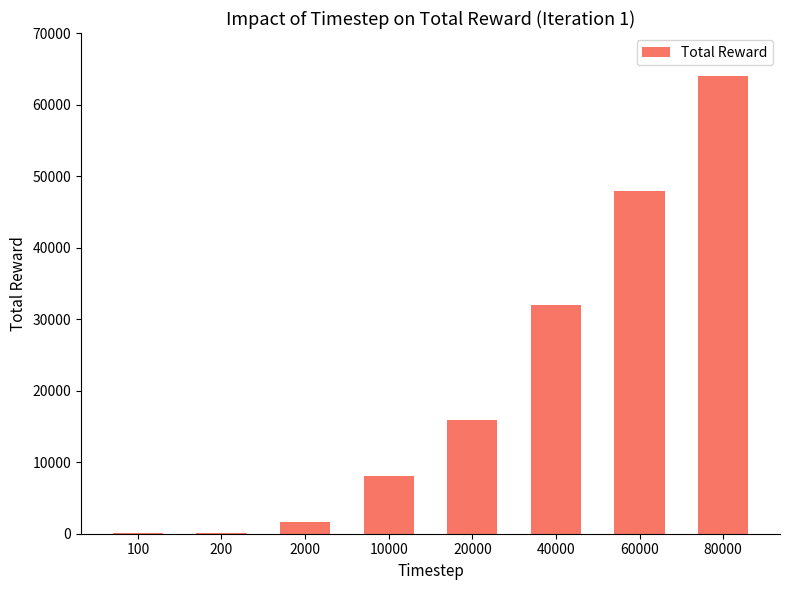

What is the greatest value displayed?

64032